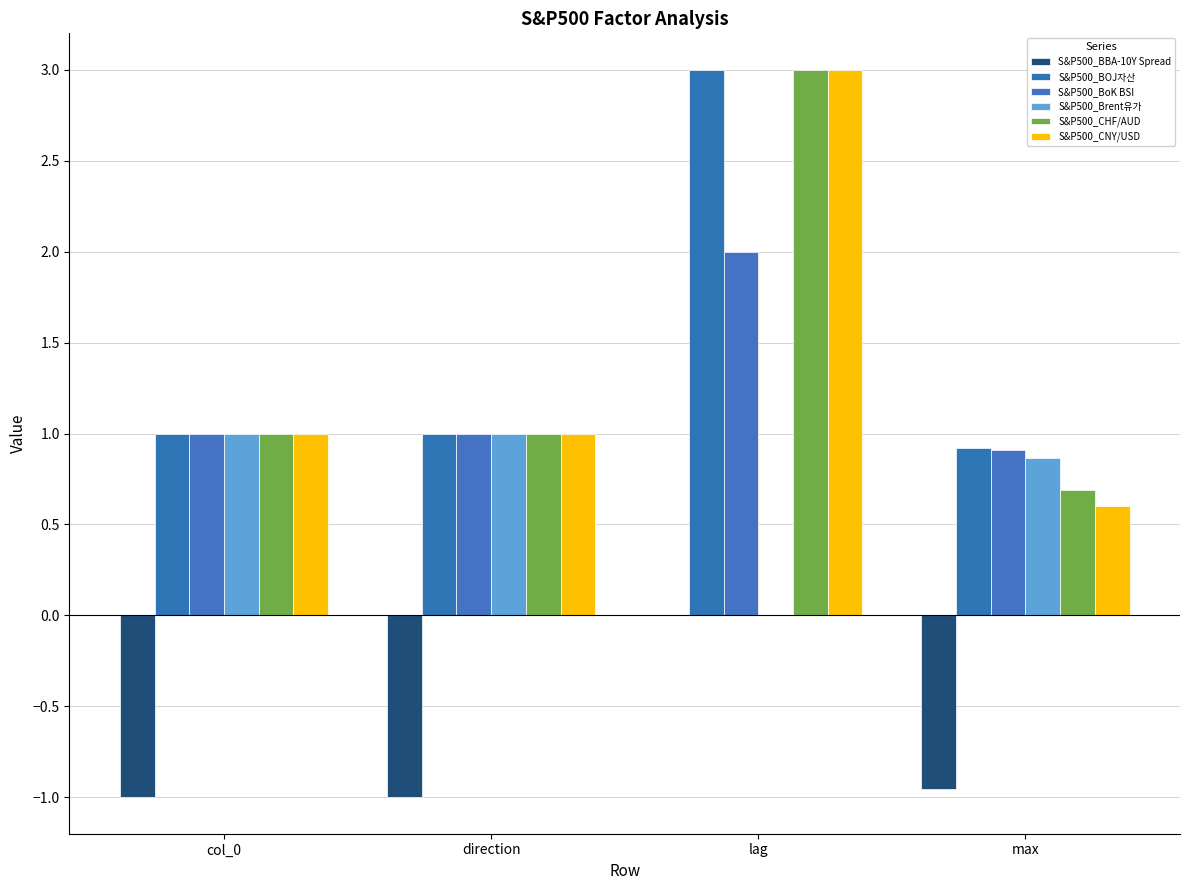

What is the difference between the S&P500_BoK BSI values at max and direction?

0.1